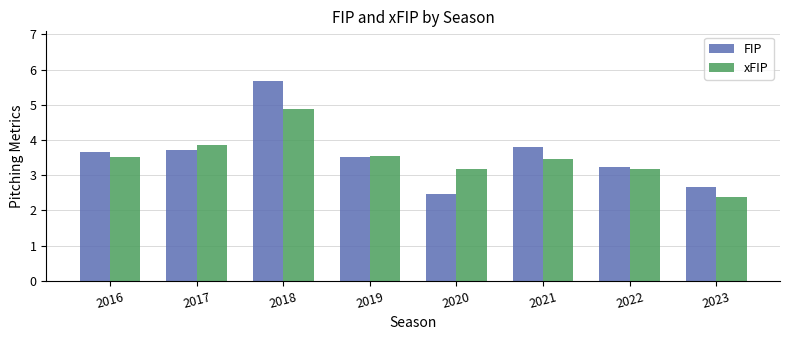

Are the bars grouped side by side (vs. stacked)?

Yes